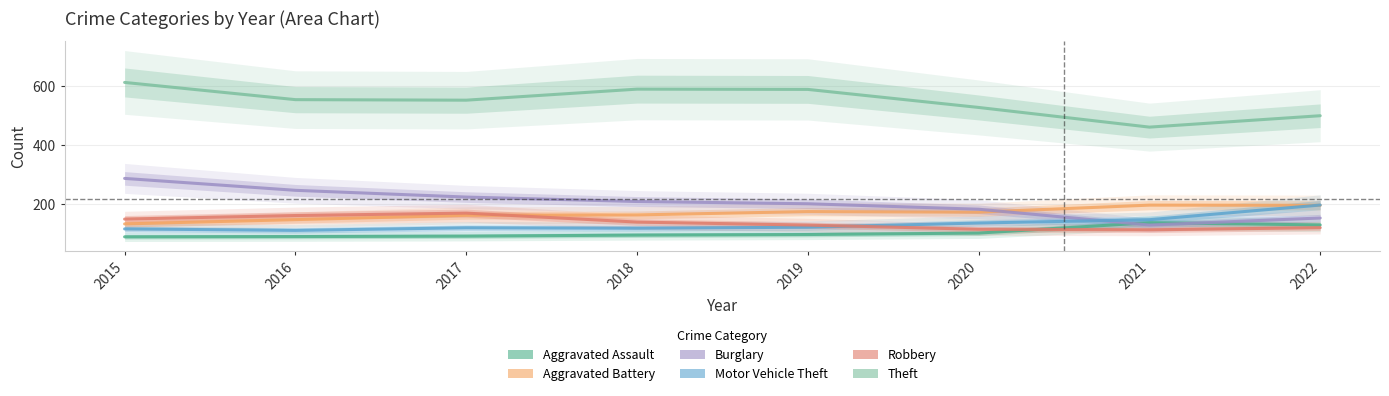

At which category does Aggravated Assault reach its first local peak?

2021